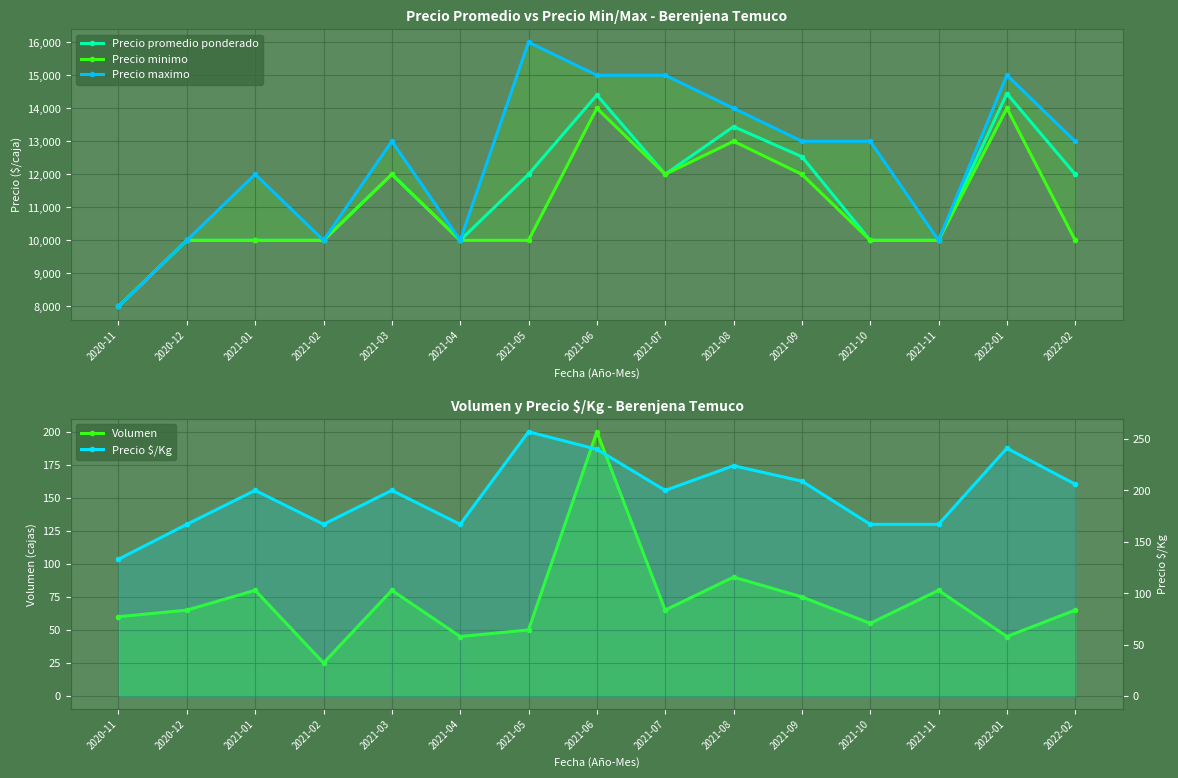

What is the difference between the Precio $/Kg values at 2021-08 and 2021-07?

24